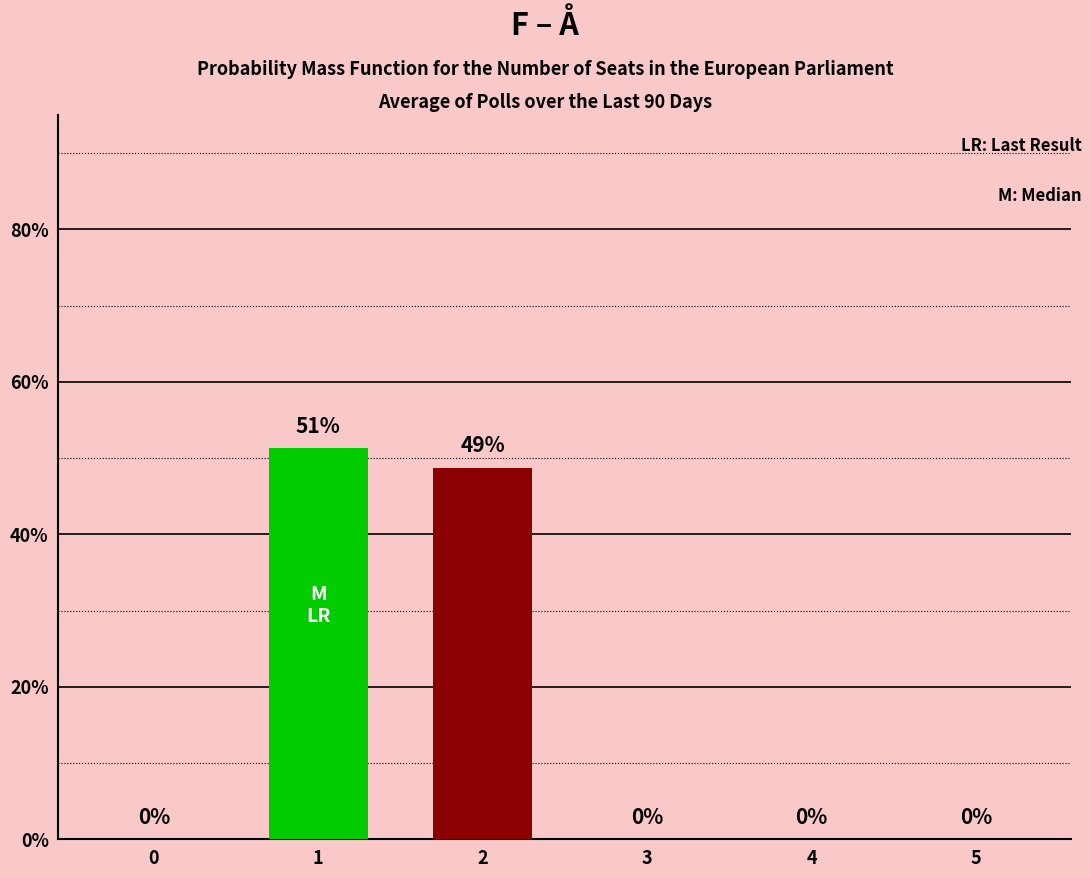

Is it true that the value at 3 is -29.3?

False